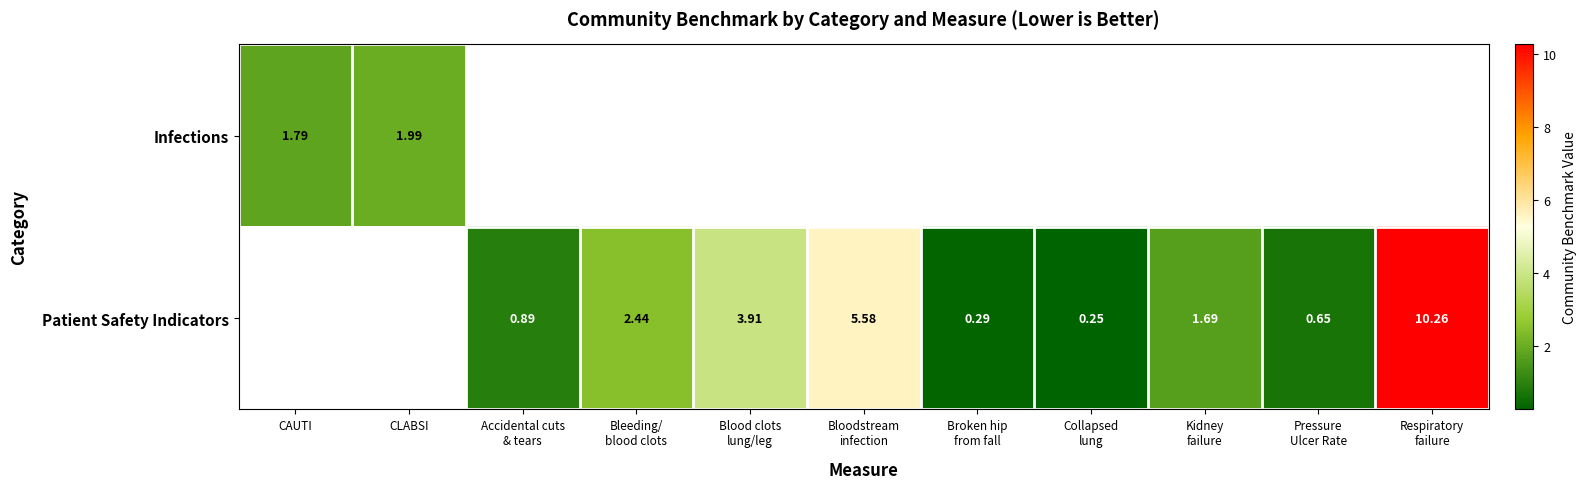

At which label does Infections reach its minimum?

CAUTI